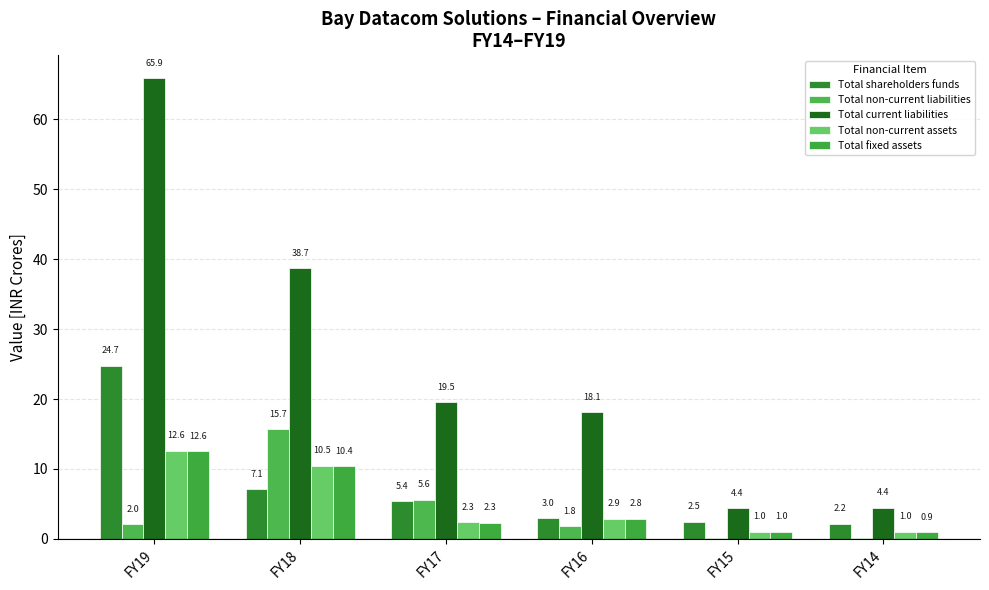

Are the bars grouped side by side (vs. stacked)?

Yes